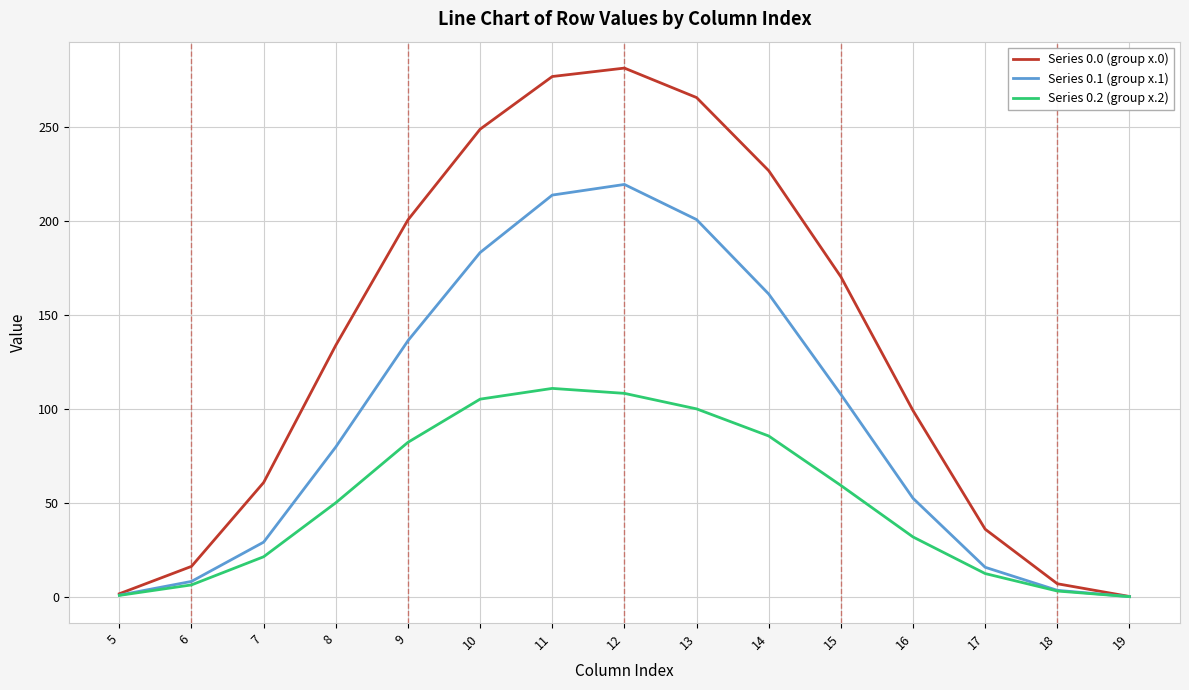

What is the difference between the highest and lowest values at 8?

83.8